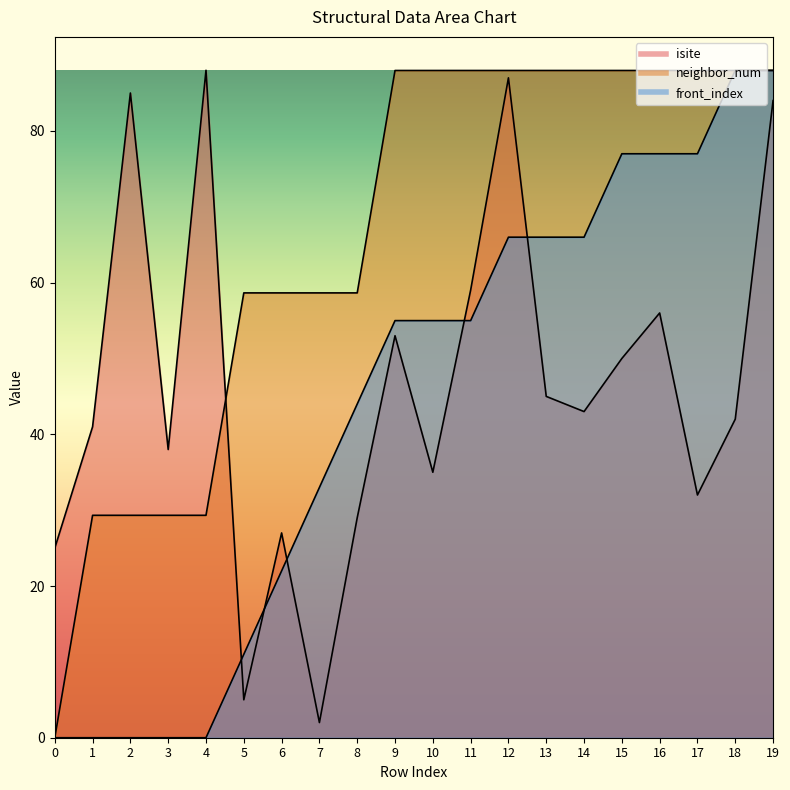

Which category has the lowest value in the isite series?

7